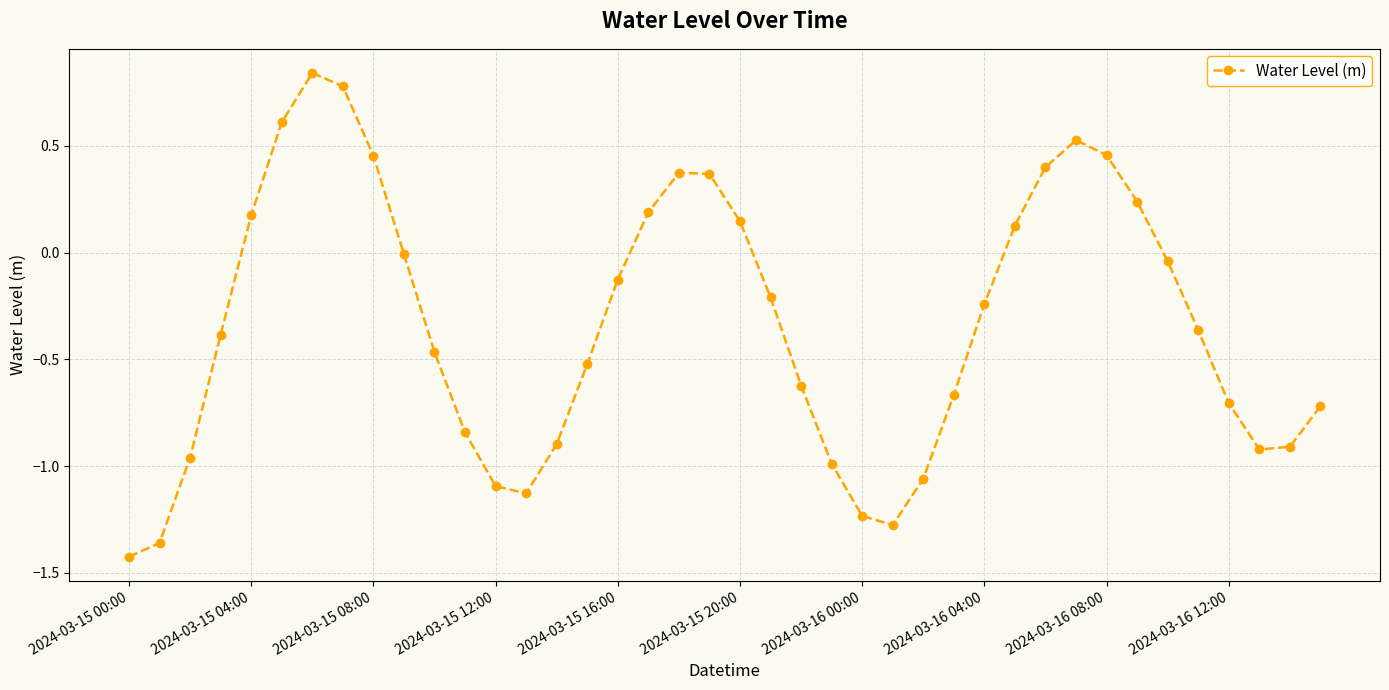

What is the difference between the maximum and second lowest values?

2.2